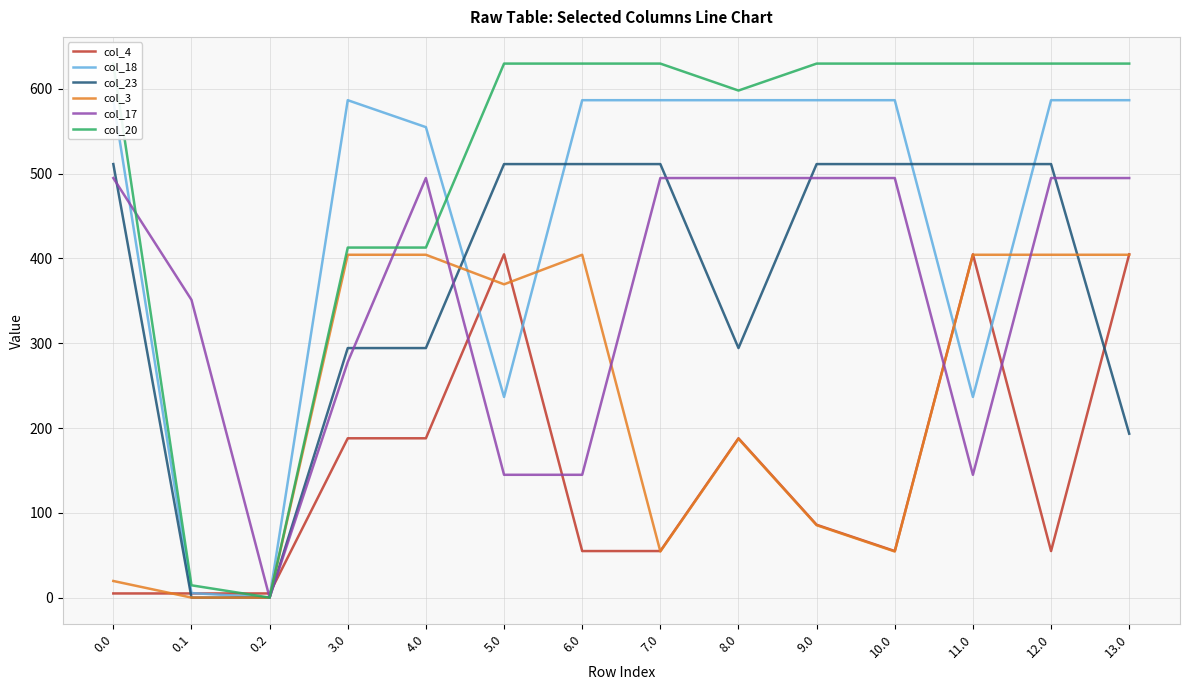

At which label is col_23 closest to 255?

3.0